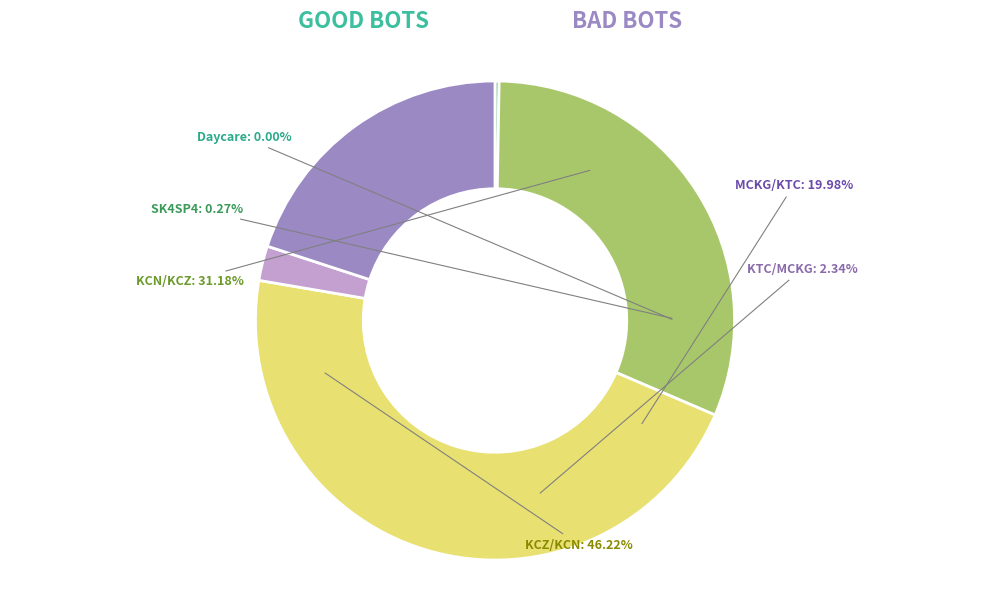

Does KCZ/KCN account for over 50% of the chart?

No